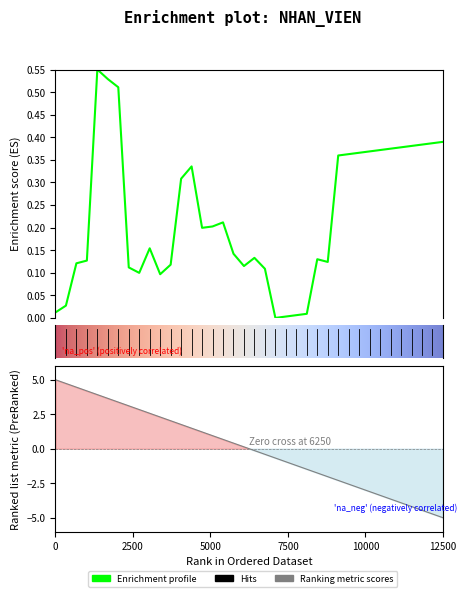

Does the chart display data point markers on the line(s)?

No